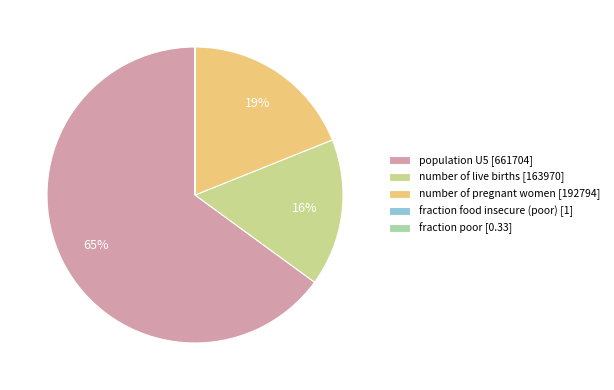

To the nearest percent, what portion does population U5 [661704] represent?

65%